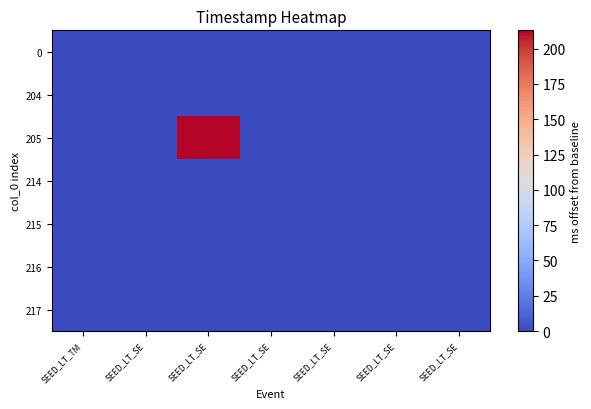

Which series has the largest range (max minus min)?

205